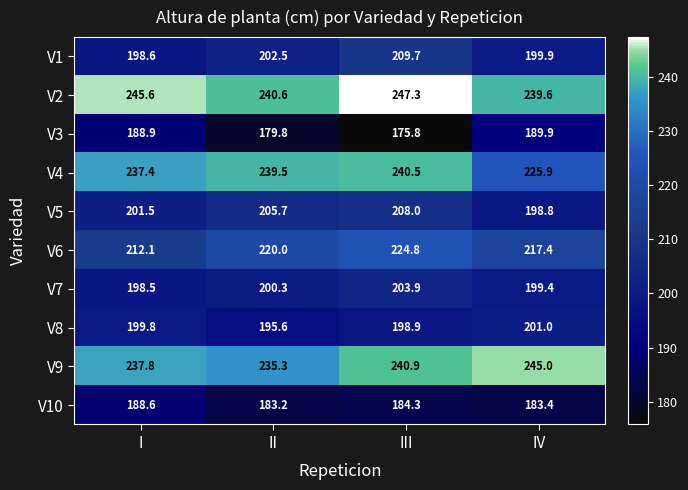

At which category is the sum across all series the highest?

III